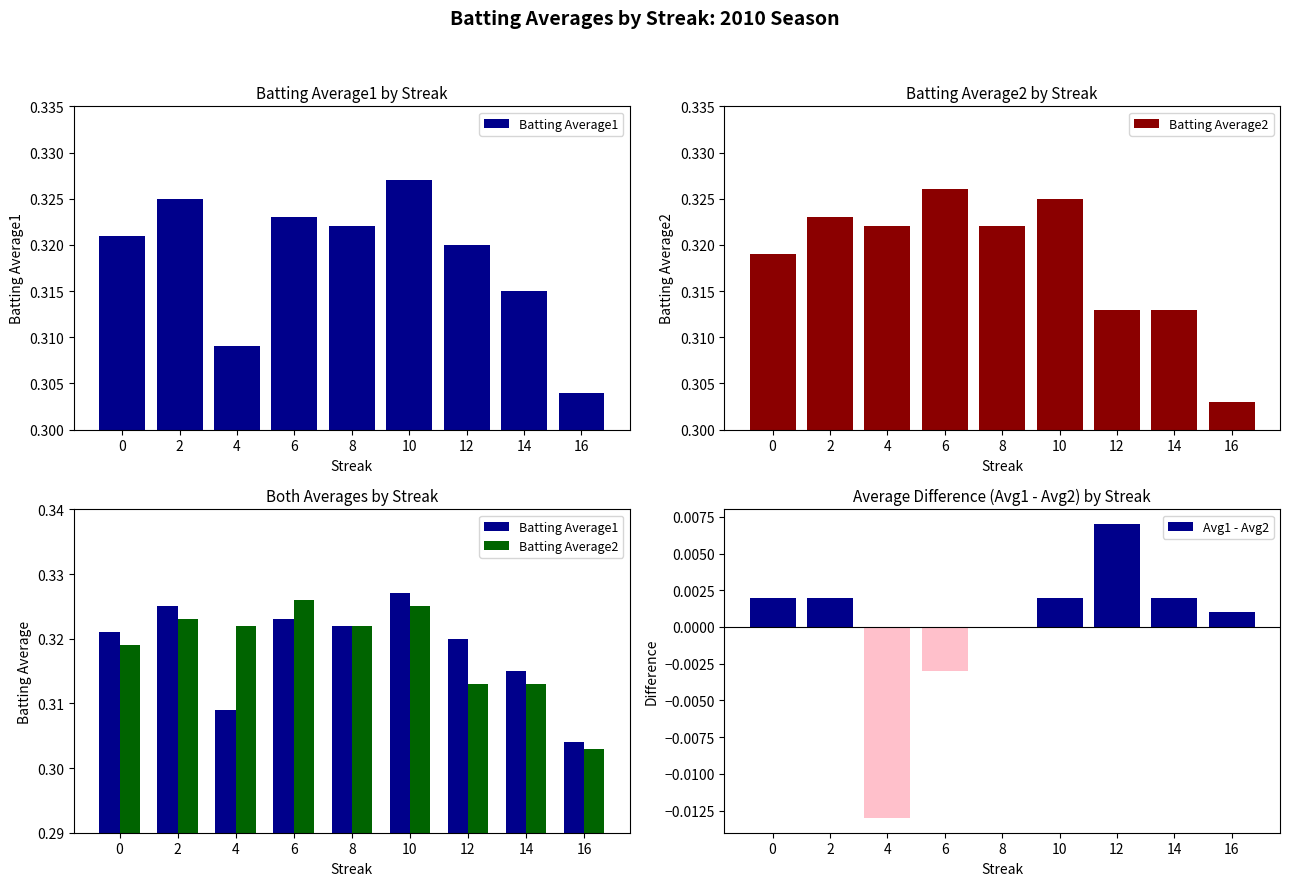

Does the chart contain stacked bars?

No